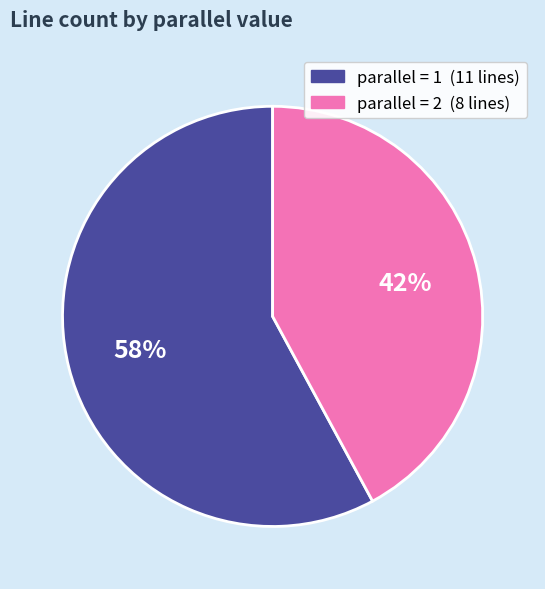

To the nearest percent, what is the difference between the largest and smallest slice percentages?

16%